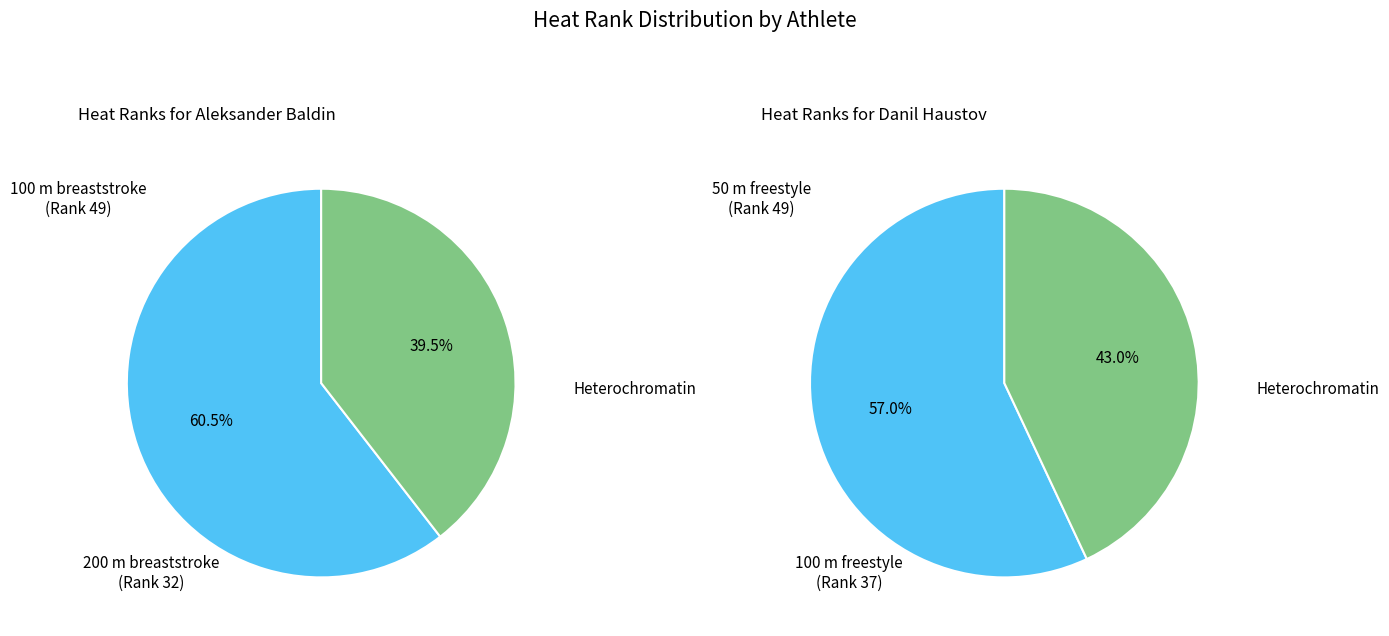

Which series changed the most between 100 m breaststroke and 200 m breaststroke?

Aleksander Baldin